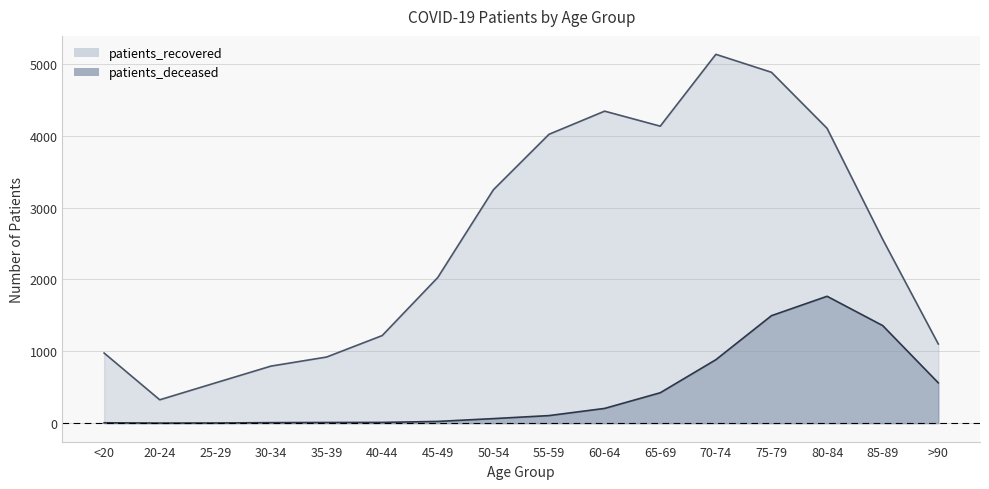

True or false: patients_recovered has a value of 2069 at 50-54.

False